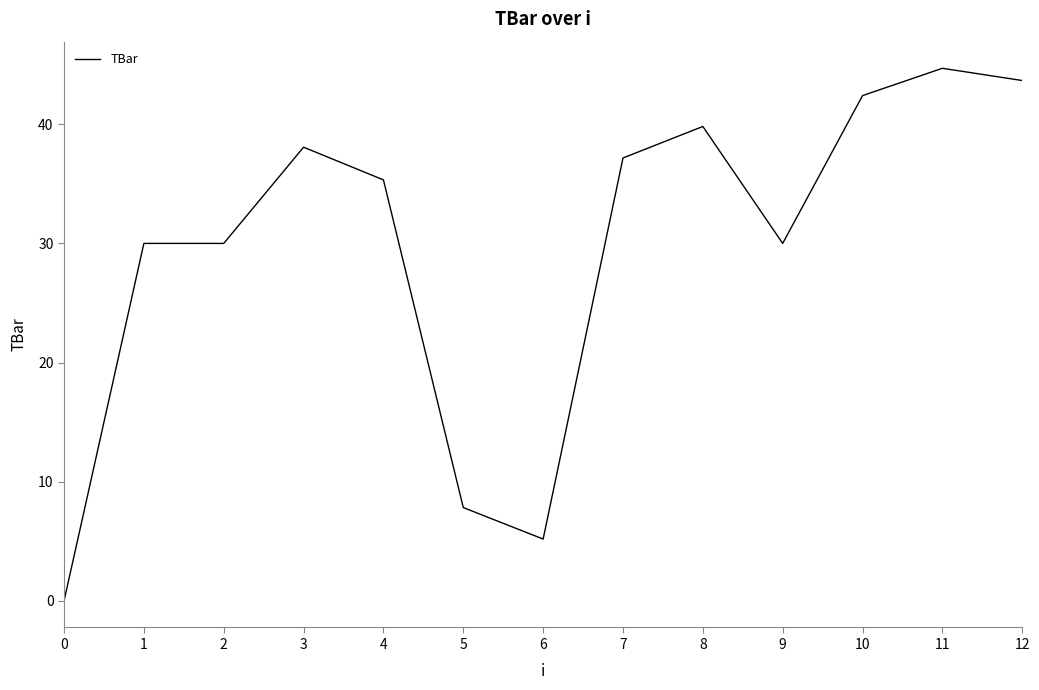

True or false: the data shows 16.9 at 1.

False